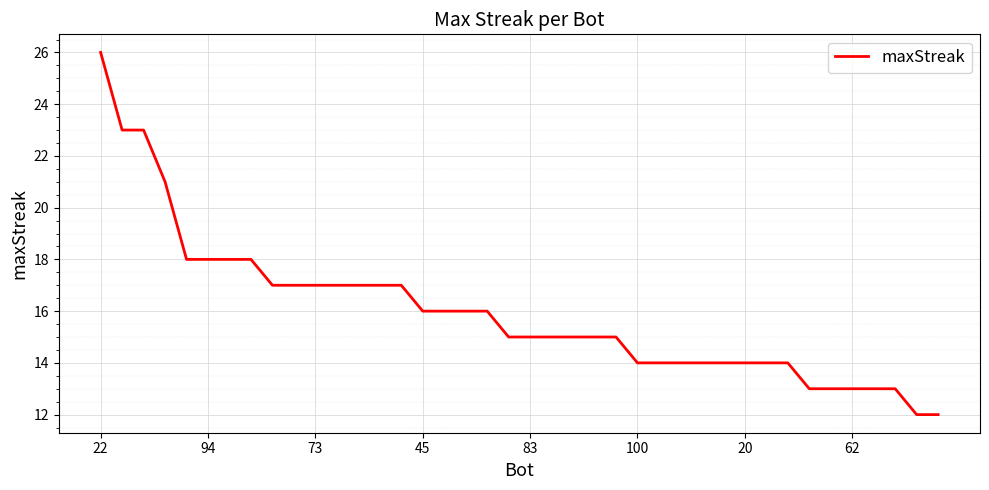

What is the difference between the maximum and minimum values?

14